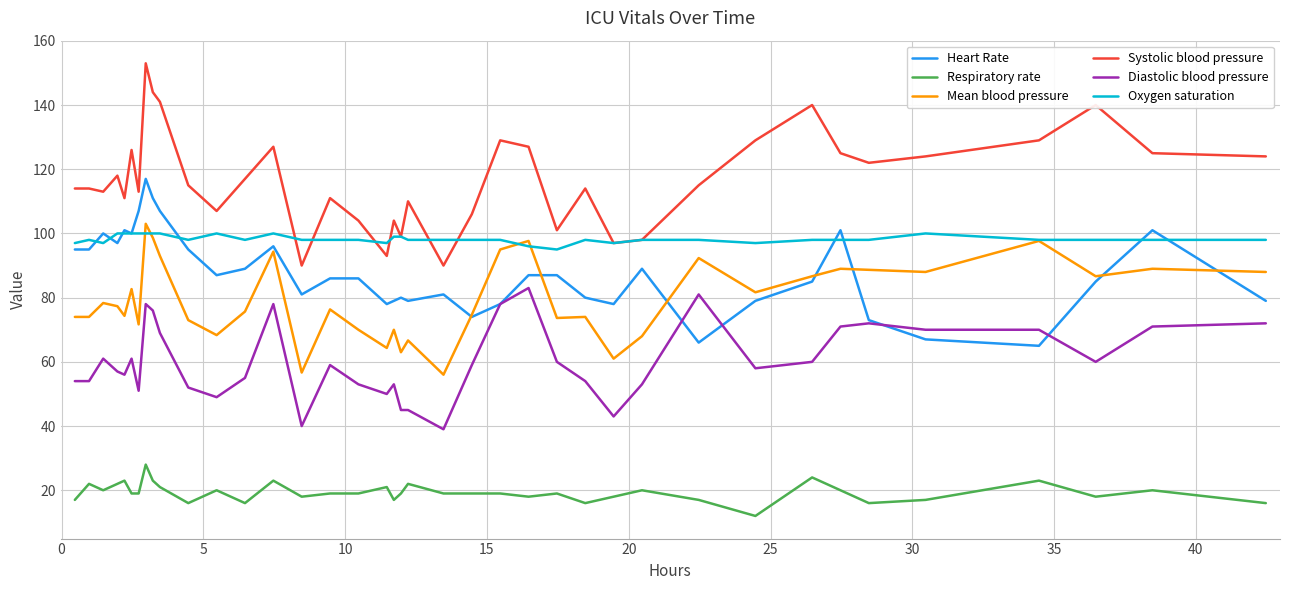

What is the smallest value displayed?

12.0